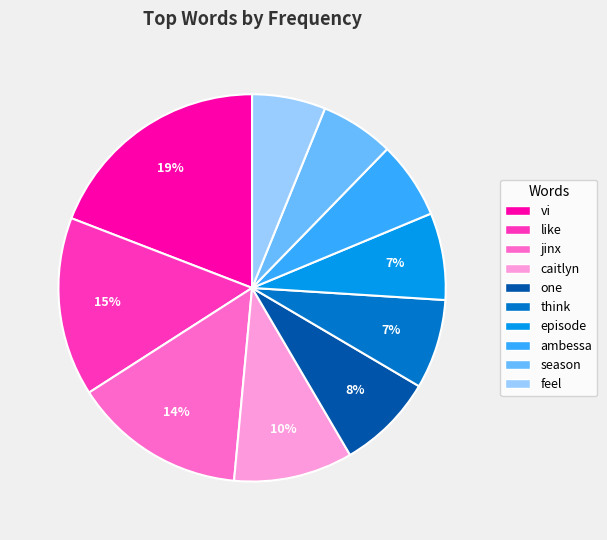

Which has a higher value, vi or ambessa?

vi